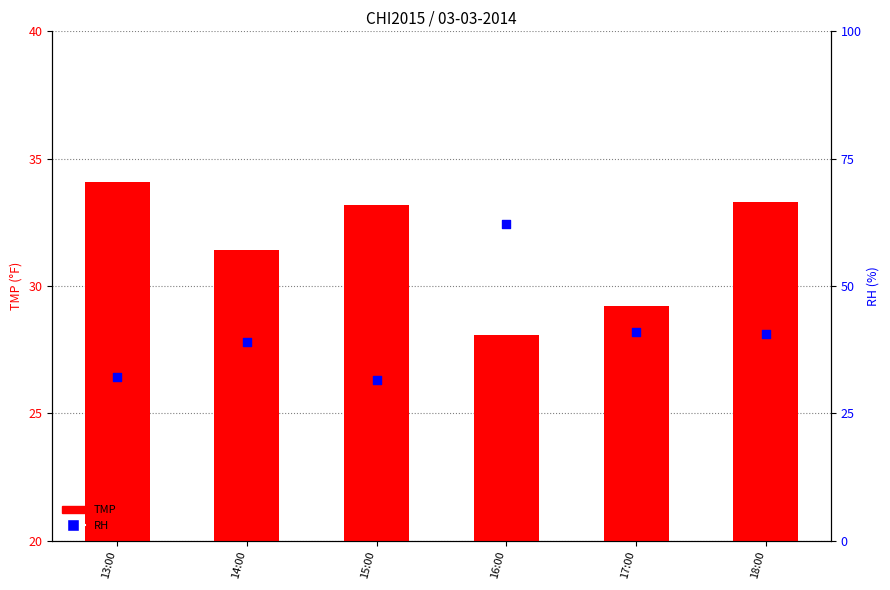

Which series reaches the minimum Y coordinate?

TMP